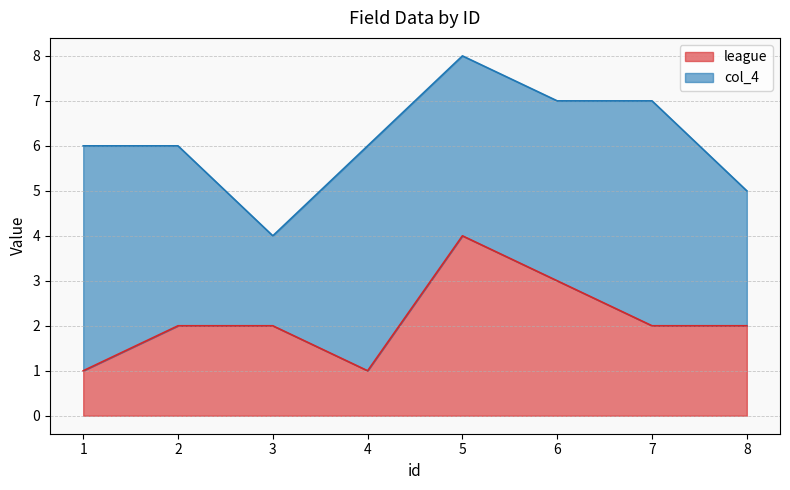

At which label is the value closest to 2?

2